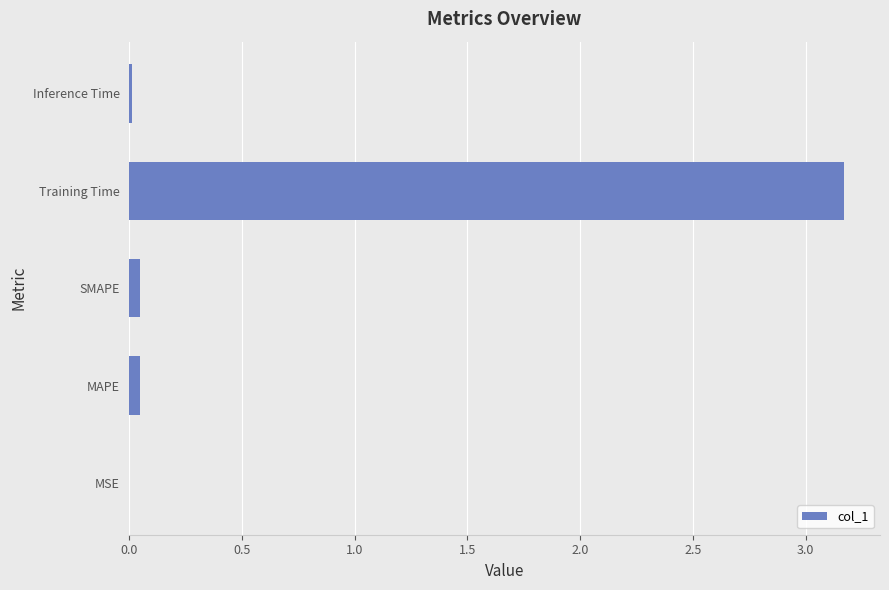

The chart shows a value of 0.0 at Inference Time. True or false?

True